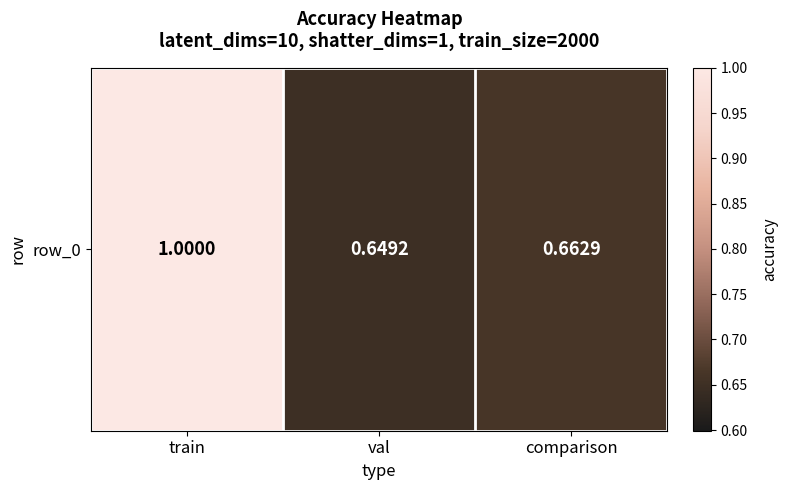

Is it true that the value at comparison is 0.7?

True